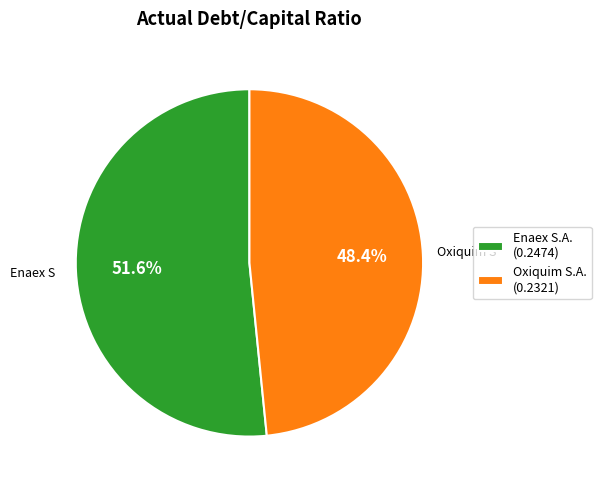

Rank the categories by value from lowest to highest.

Oxiquim S.A. (0.2321), Enaex S.A. (0.2474)